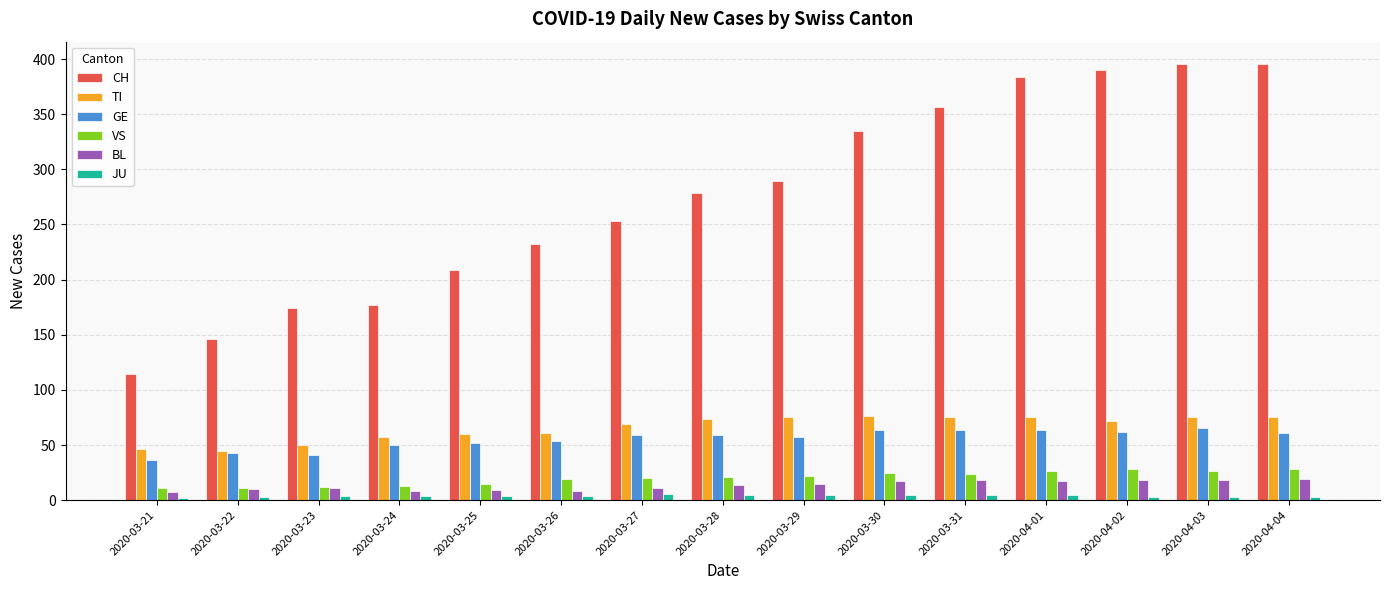

The VS series shows 26 at 2020-04-03. True or false?

True